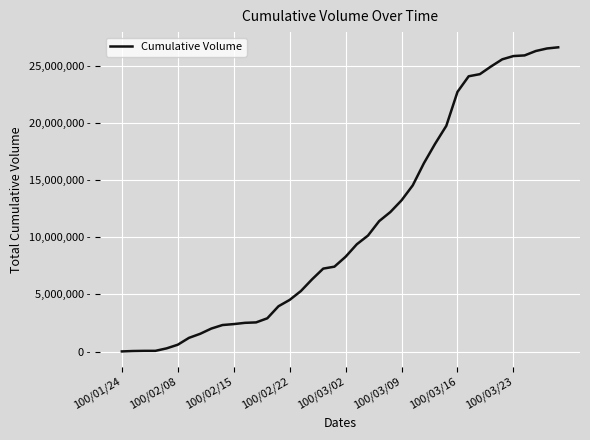

Does the chart display data point markers on the line(s)?

No